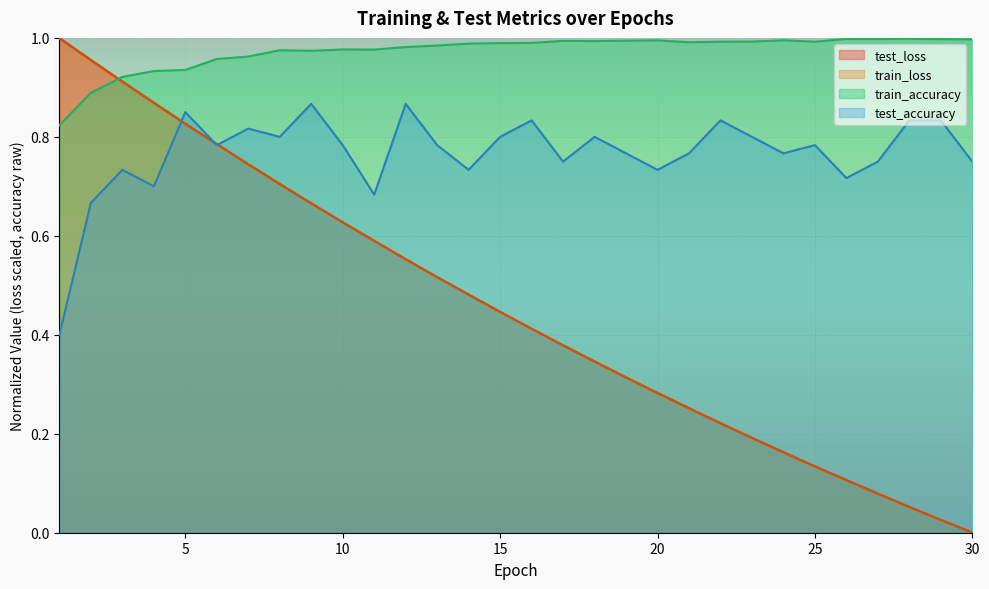

Rank the series at 17 from highest to lowest value.

train_accuracy, test_accuracy, test_loss, train_loss